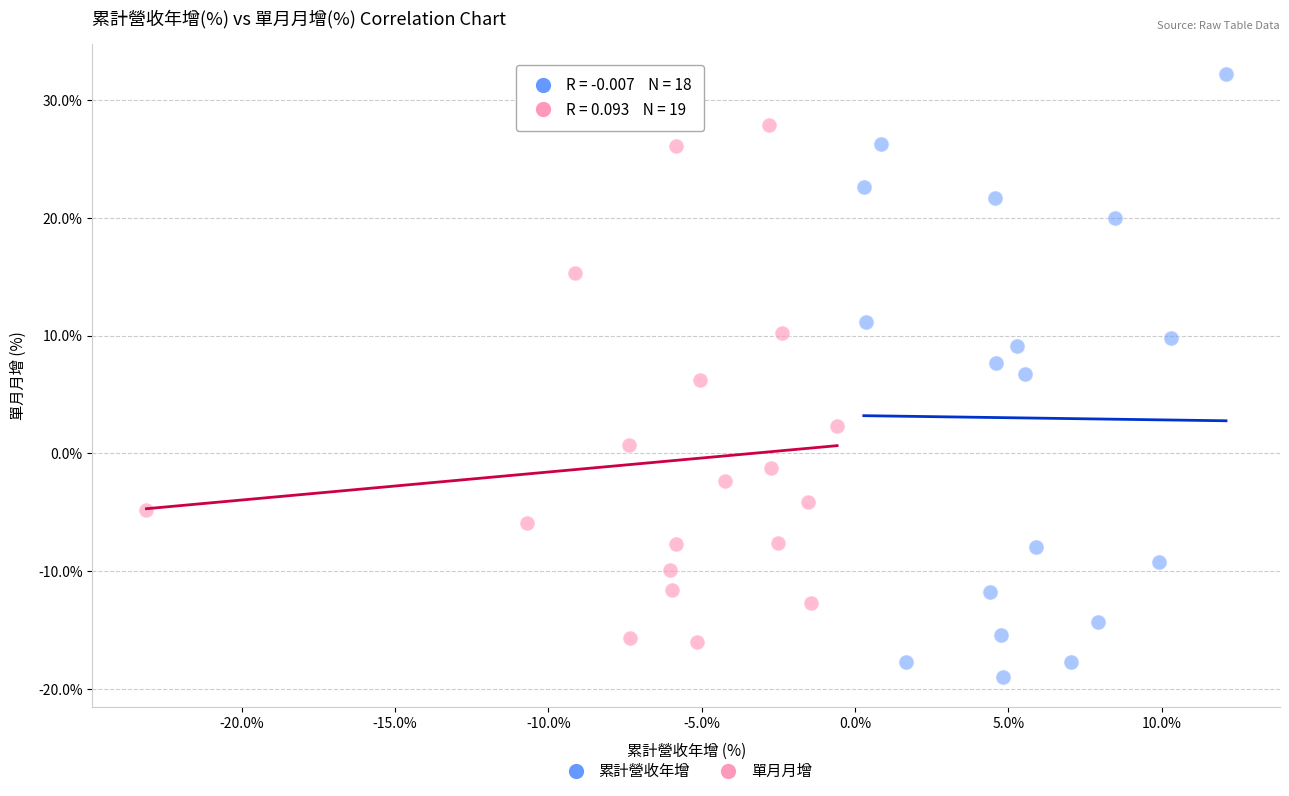

Which series reaches the maximum Y coordinate?

累計營收年增